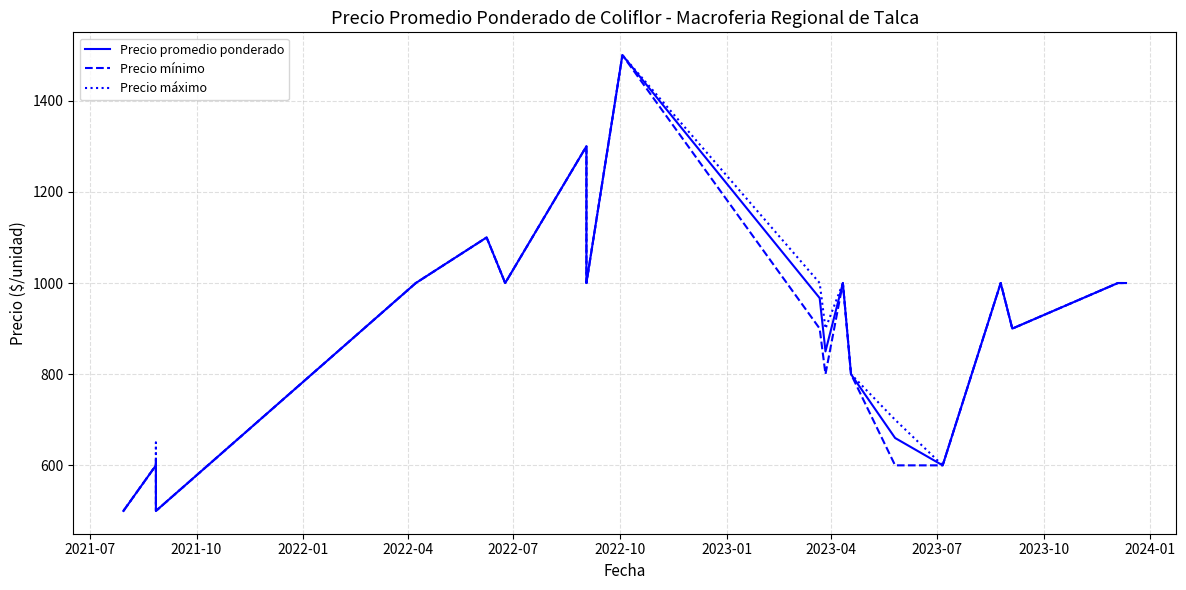

True or false: Precio máximo and Precio promedio ponderado intersect in this chart.

False